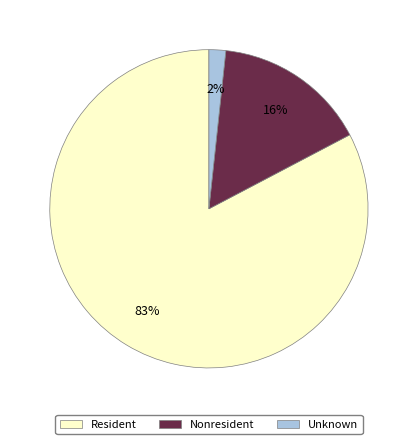

The Resident slice represents 96% of the pie. True or false?

False